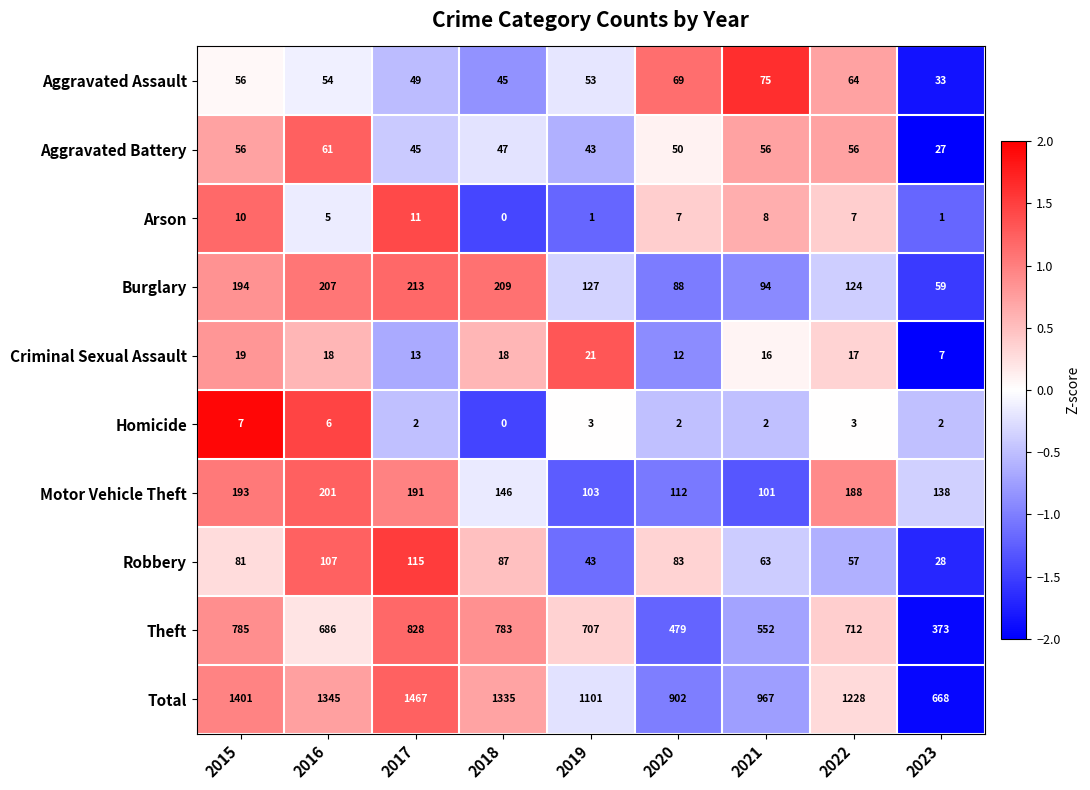

How many series are shown in this chart?

10